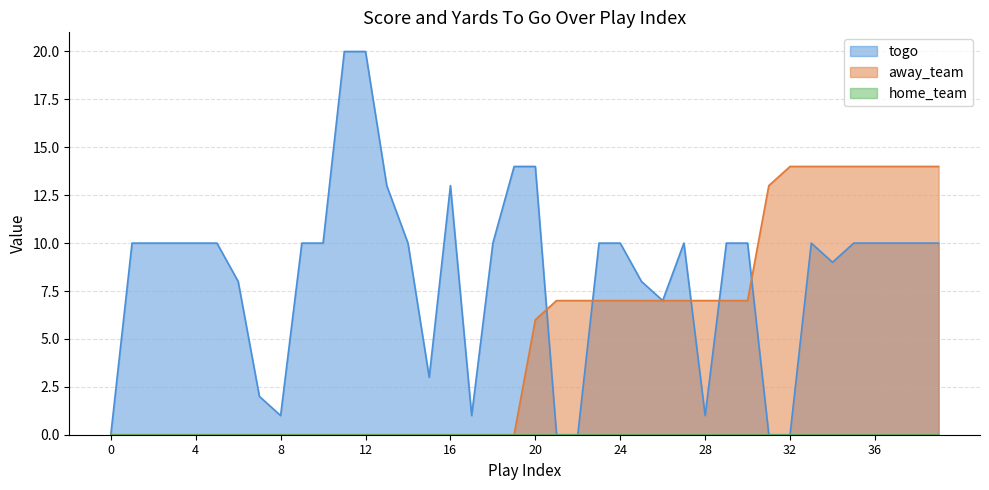

Which series has the largest total across all categories?

togo